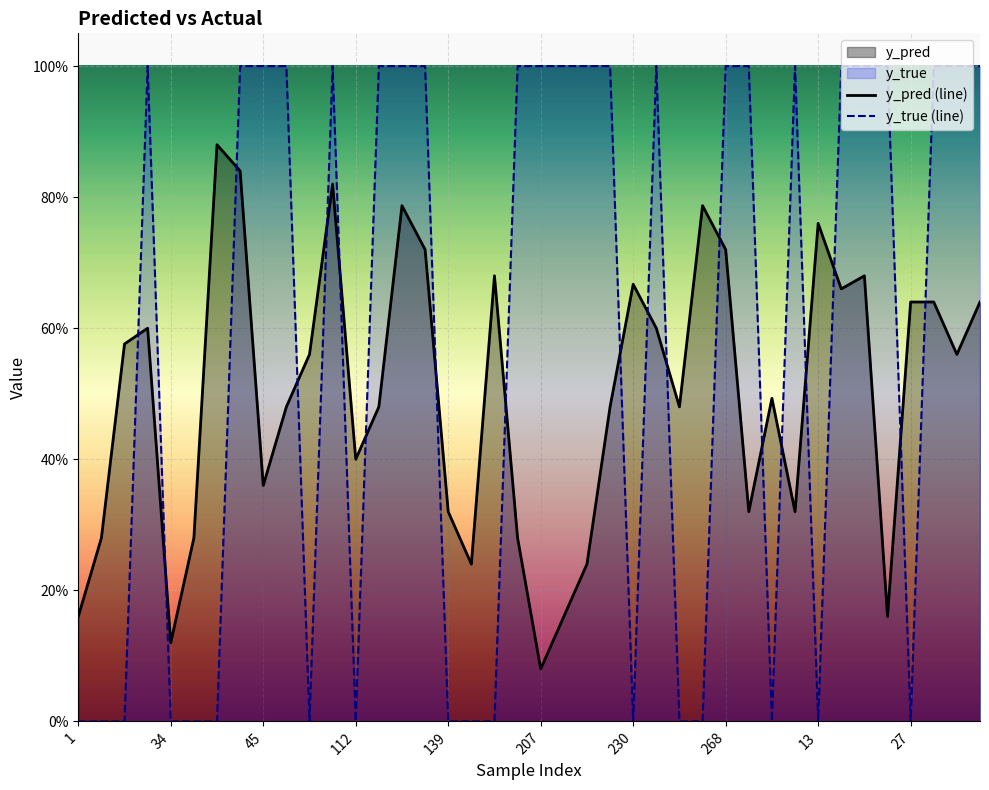

What is the difference between the maximum and second lowest values in the y_true (line) series?

1.0